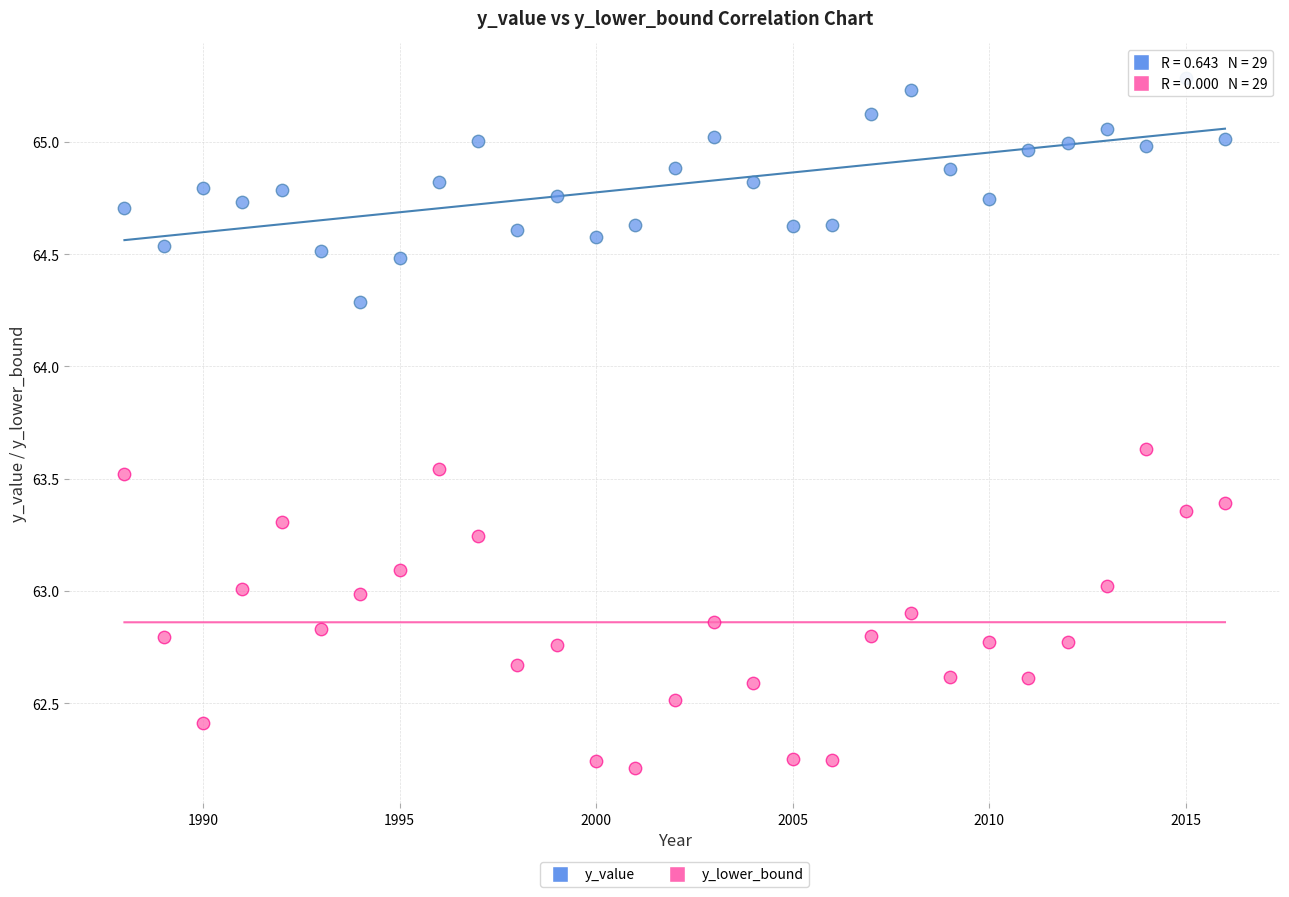

Which series has the largest Y range (max minus min)?

y_lower_bound